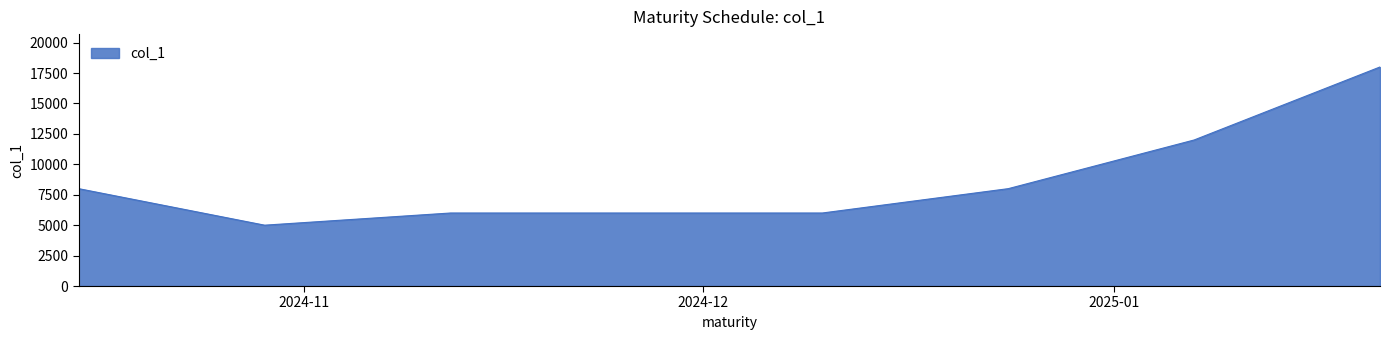

What is the difference between the maximum and minimum values?

13000